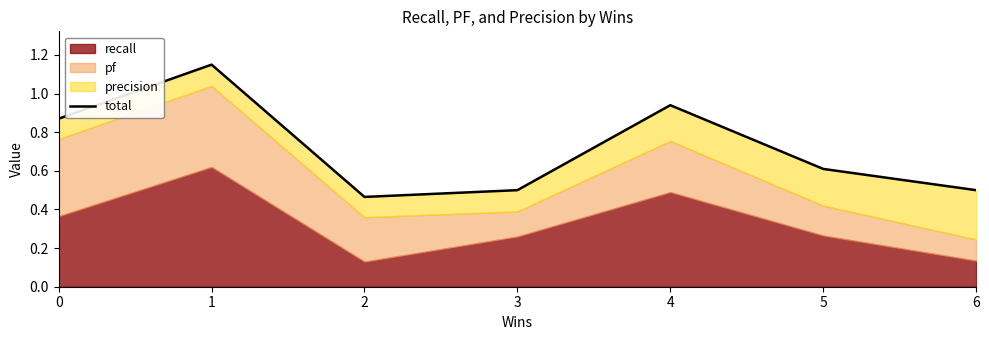

True or false: the data shows 0.5 at 3.

True